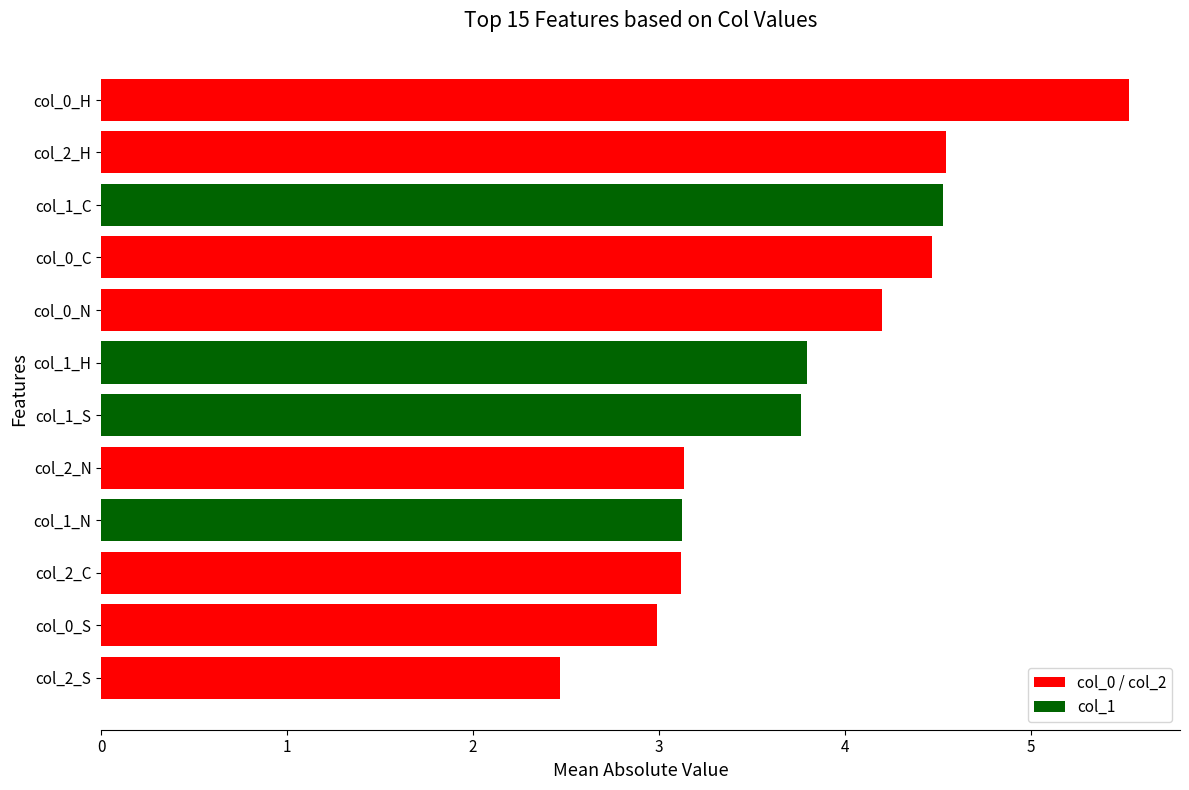

Between col_2_H and col_0_N, which is larger?

col_2_H